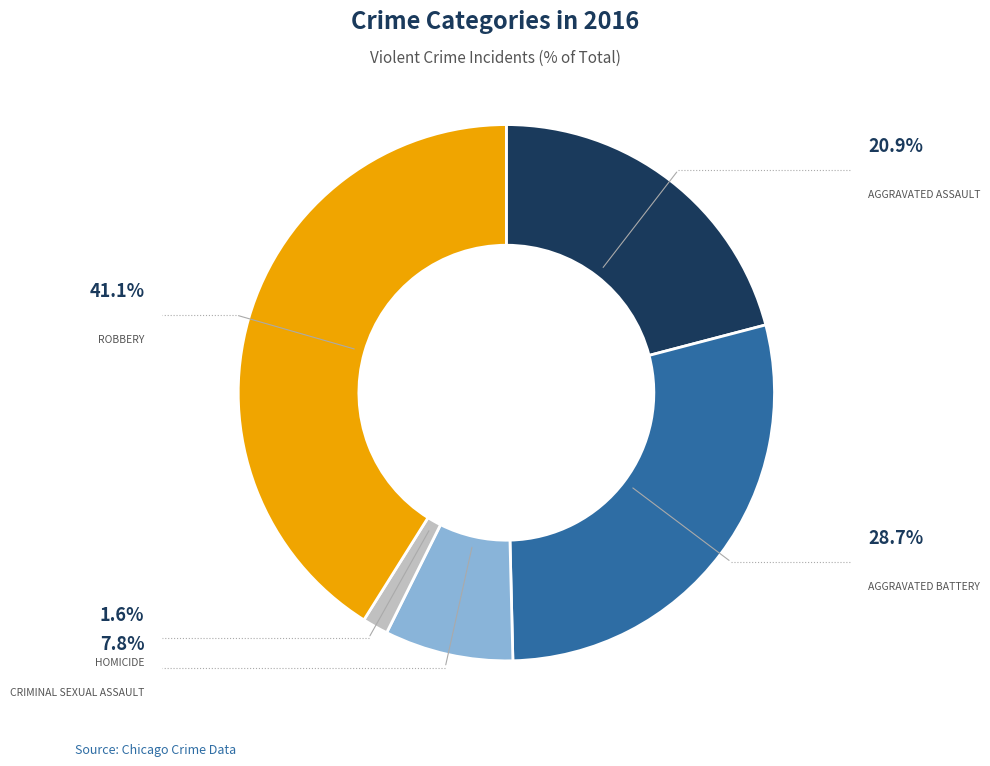

How many segments does this pie chart have?

5